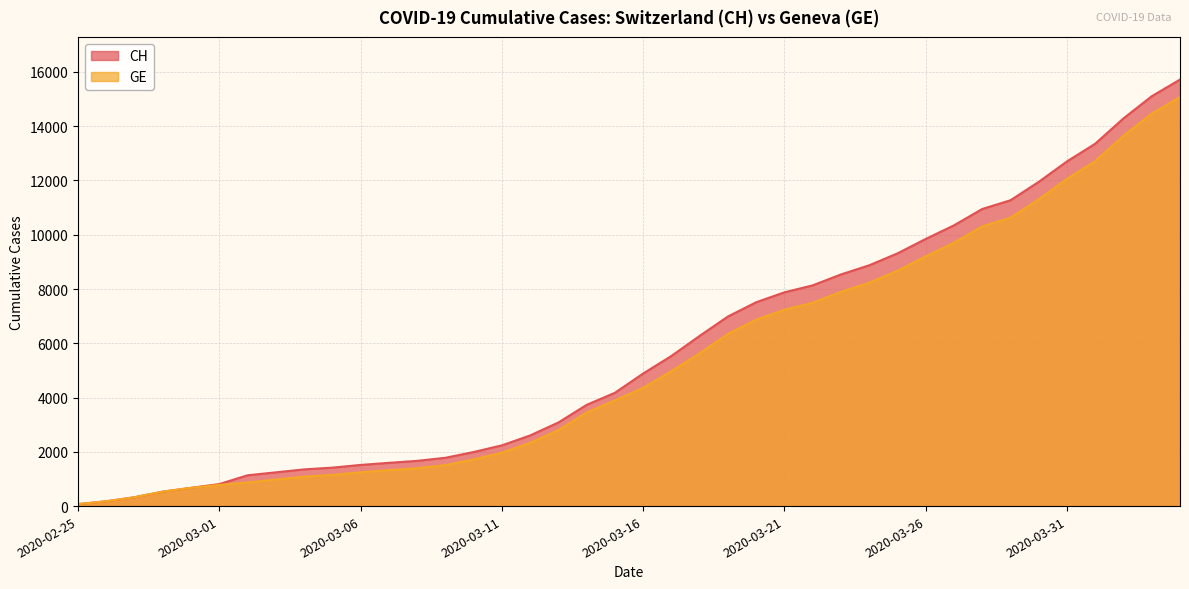

Reading left to right, extract all data points from this chart.

CH: 72	178	326	533	673	812	1135	1244	1353	1417	1517	1594	1667	1780	1992	2238	2603	3081	3731	4175	4886	5533	6273	6987	7513	7878	8135	8537	8874	9313	9845	10346	10949	11271	11949	12703	13356	14289	15106	15719
GE: 72	178	326	533	673	782	870	978	1085	1149	1246	1323	1396	1509	1721	1967	2332	2800	3450	3894	4359	4976	5631	6345	6871	7236	7493	7895	8232	8671	9203	9704	10307	10629	11307	12061	12714	13647	14464	15077